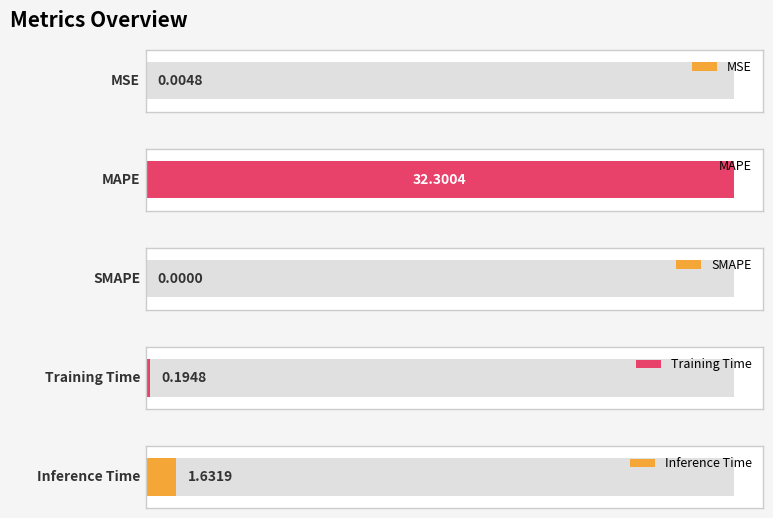

Reading left to right, list all the values displayed in this chart.

0.0	32.3	0.0	0.2	1.6